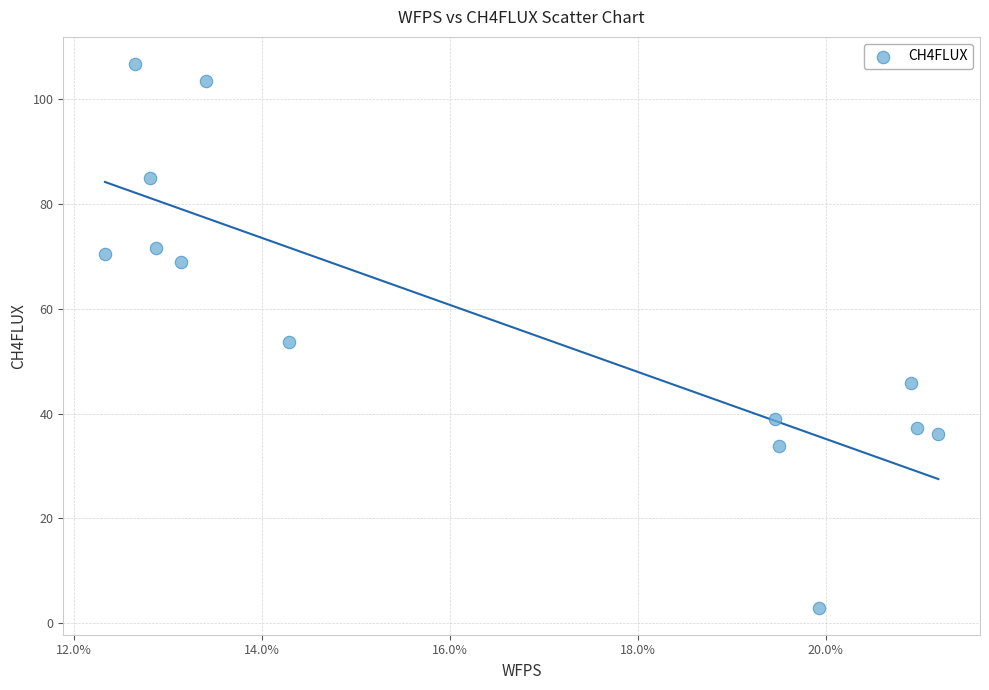

What is the range of Y values (max minus min)?

103.7